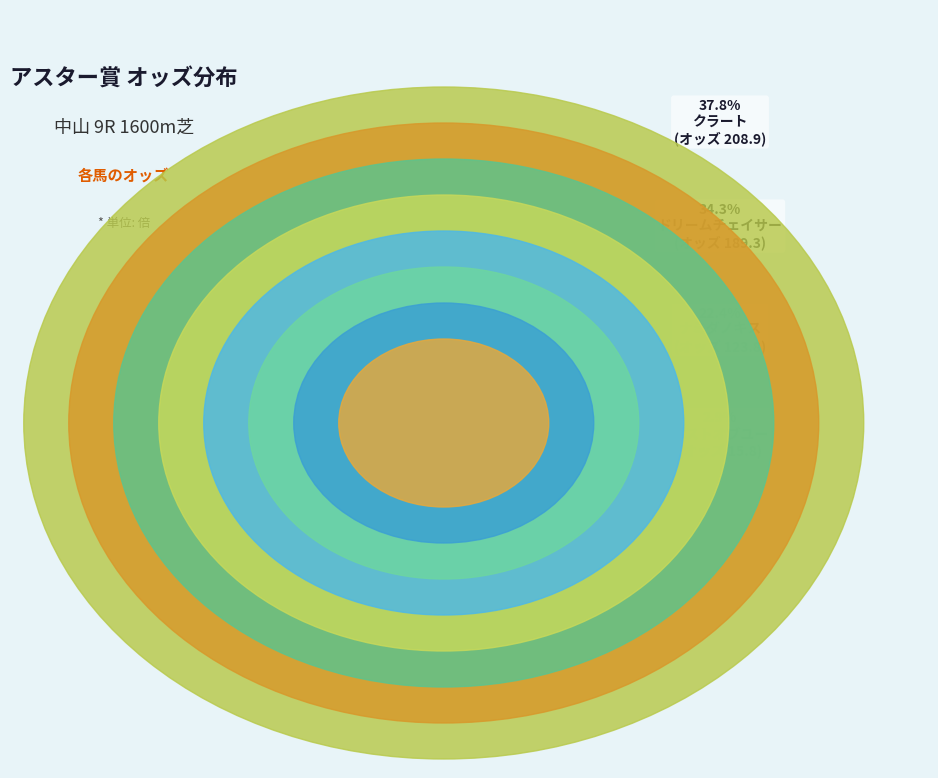

What is the smallest slice in the pie chart?

フェンダー